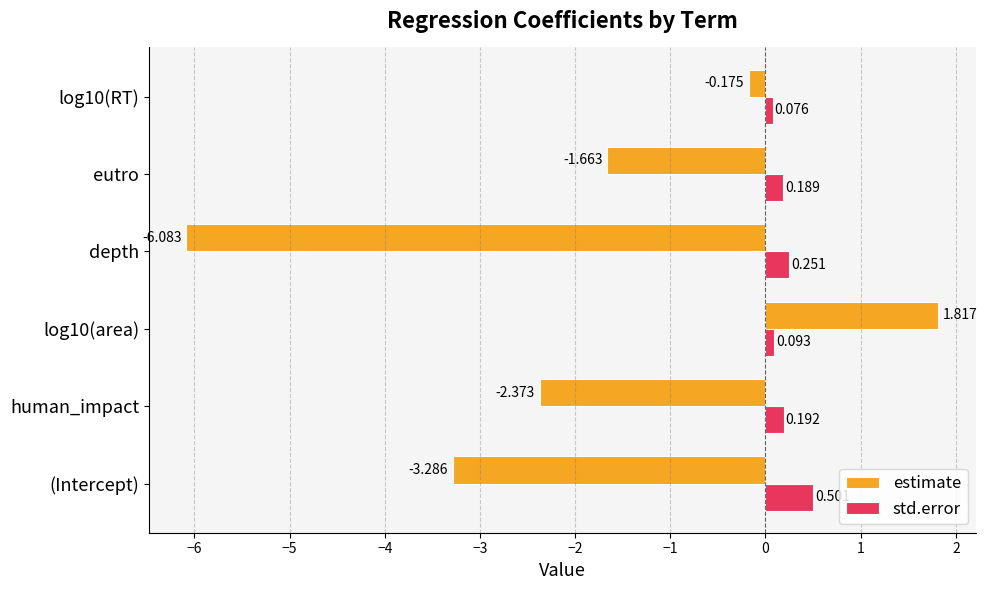

Which series changed the most between log10(area) and eutro?

estimate